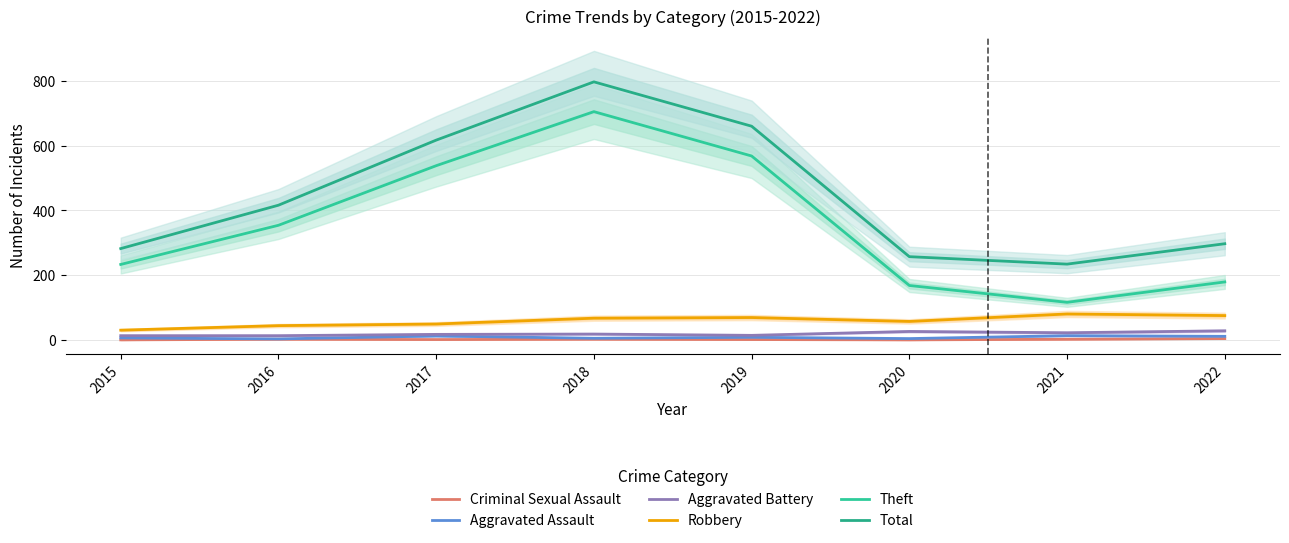

At 2018, list the series in order from largest to smallest.

Total, Theft, Robbery, Aggravated Battery, Aggravated Assault, Criminal Sexual Assault